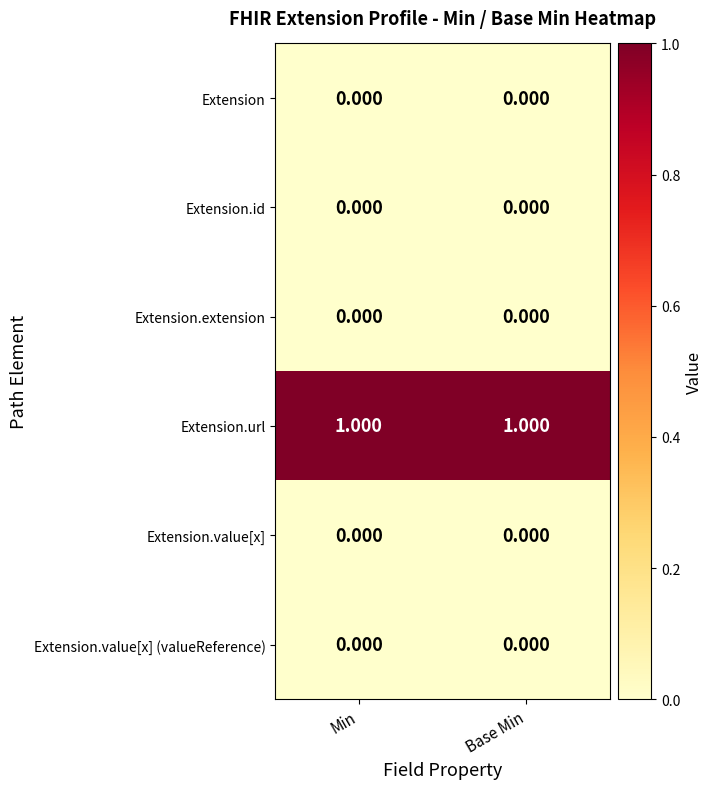

Which series has the largest total across all categories?

Extension.url